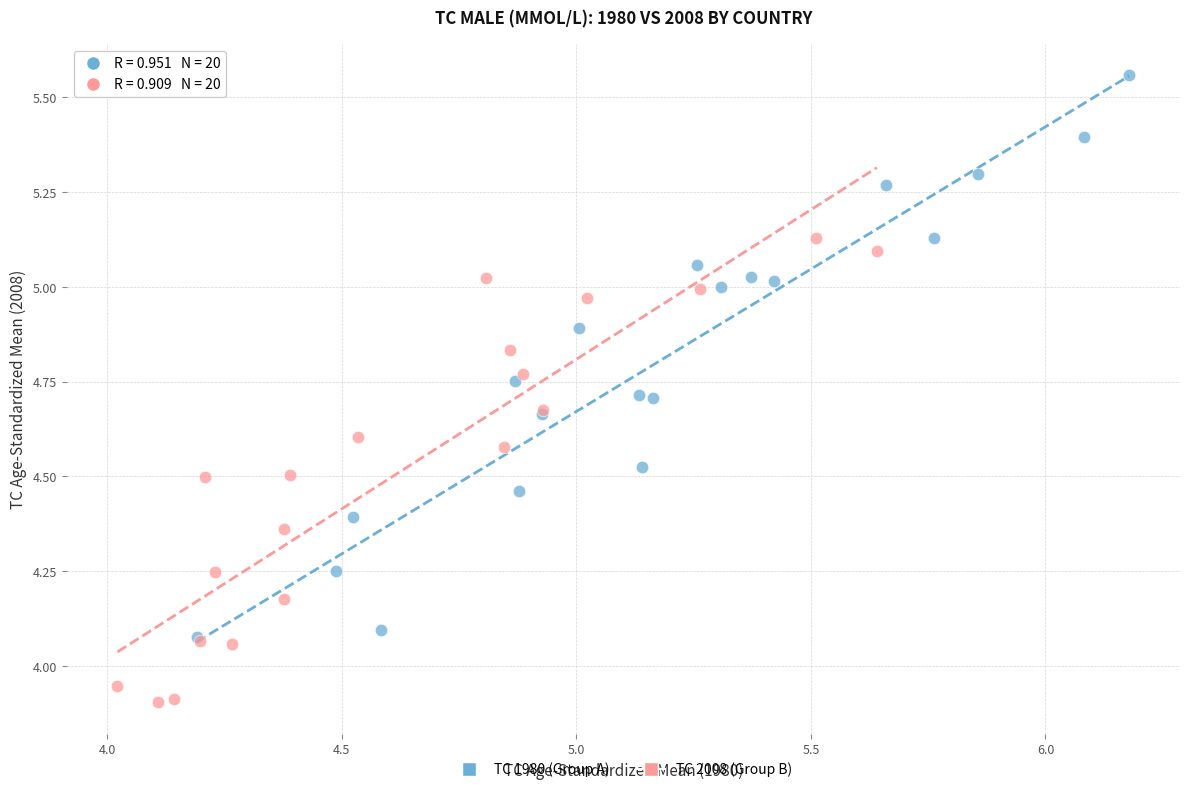

What are all the series names shown in the legend?

TC 1980 (Group A), TC 2008 (Group B)